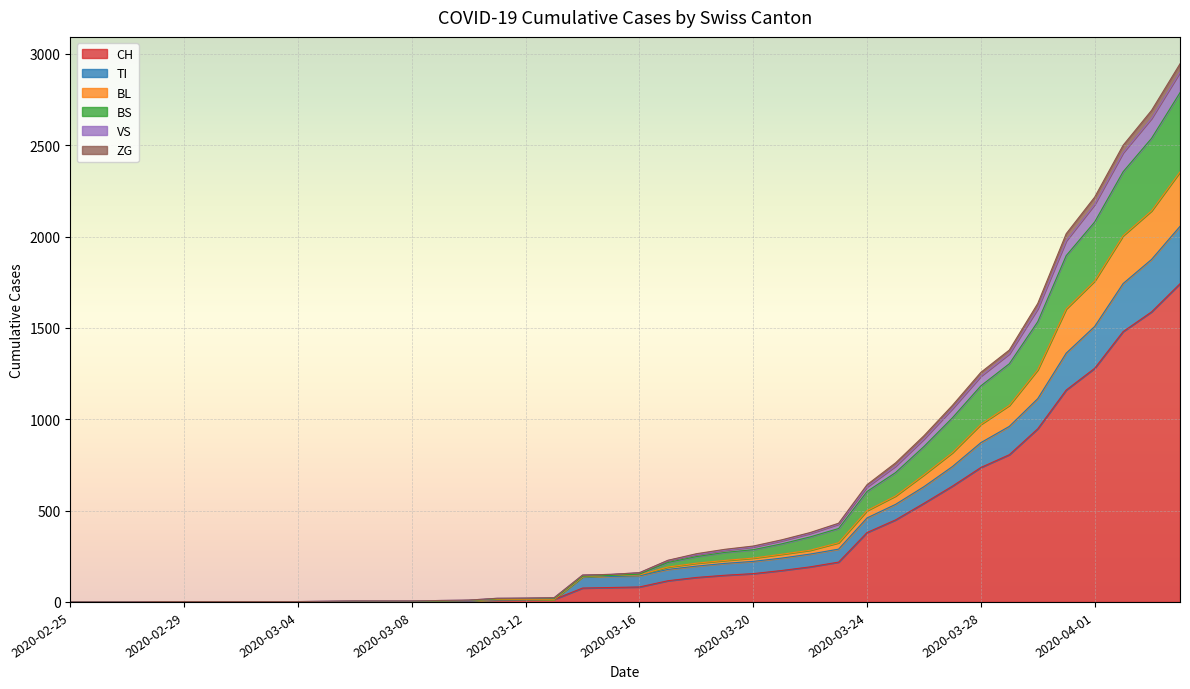

Does the chart display data point markers on the line(s)?

No